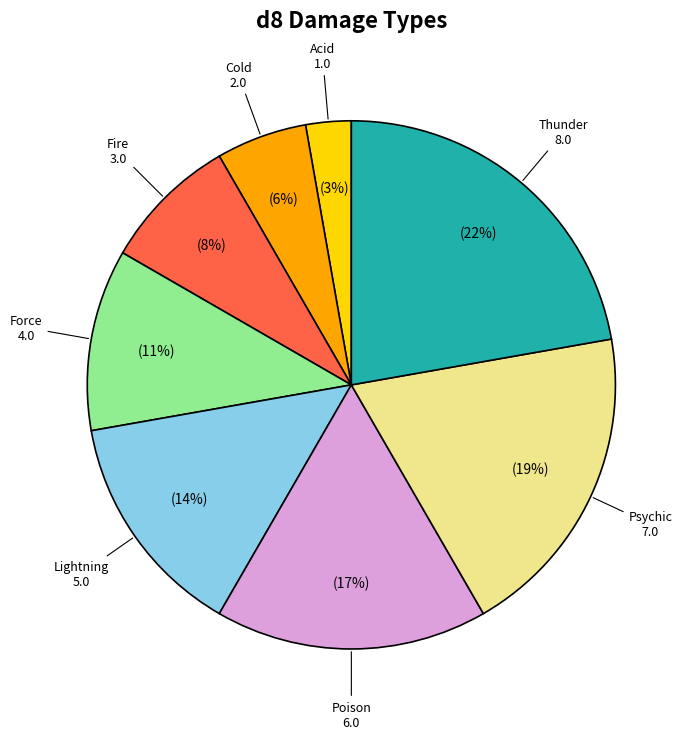

The Lightning slice represents 1% of the pie. True or false?

False